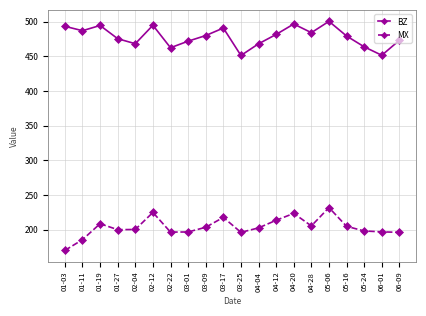

At which label does MX reach its peak?

05-06